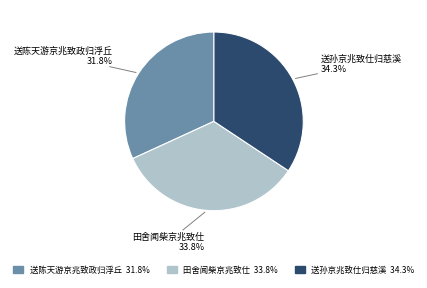

Between 送孙京兆致仕归慈溪 and 送陈天游京兆致政归浮丘, which is larger?

送孙京兆致仕归慈溪